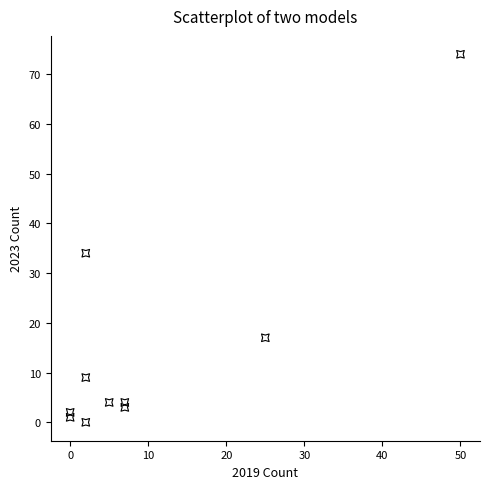

What is the range of Y values (max minus min)?

74